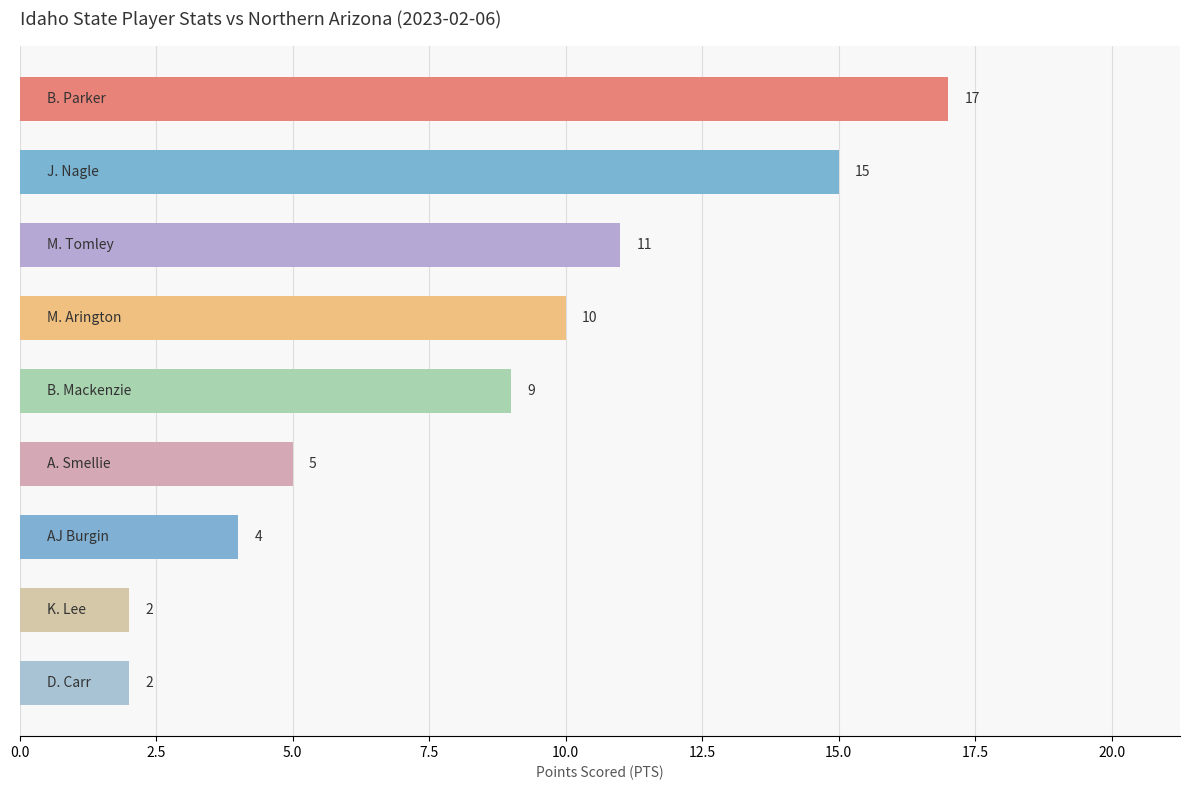

Count the number of categories in the chart.

9